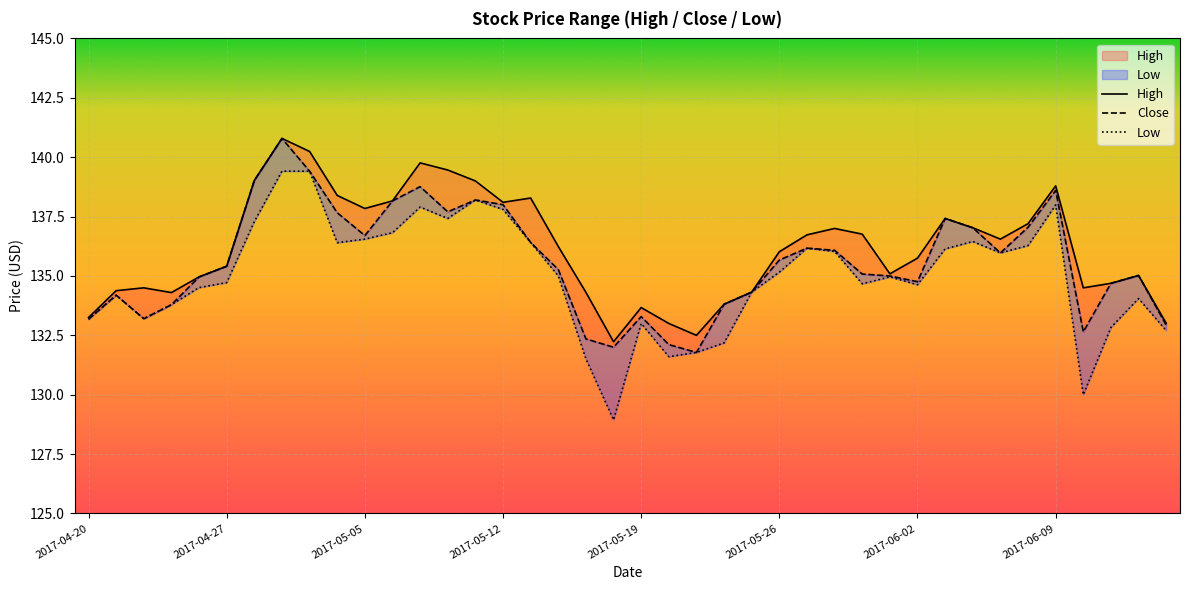

Reading right to left, list all the values displayed in this chart.

High: 133.0	135.0	134.7	134.5	138.8	137.2	136.6	137.0	137.4	135.8	135.1	136.8	137.0	136.7	136.0	134.3	133.8	132.5	133.0	133.7	132.2	134.3	136.2	138.3	138.1	139.0	139.5	139.8	138.2	137.8	138.4	140.2	140.8	139.0	135.4	135.0	134.3	134.5	134.4	133.2
Close: 132.9	135.0	134.7	132.7	138.6	137.1	136.0	137.0	137.4	134.8	135.0	135.1	136.1	136.2	135.7	134.3	133.8	131.8	132.1	133.3	132.0	132.3	135.3	136.4	138.0	138.2	137.7	138.8	138.2	136.7	137.7	139.4	140.8	139.0	135.4	135.0	133.8	133.2	134.2	133.2
Low: 132.7	134.1	132.8	130.0	138.0	136.3	136.0	136.4	136.1	134.6	135.0	134.7	136.0	136.2	135.2	134.3	132.2	131.8	131.6	133.0	128.9	131.5	135.0	136.4	137.8	138.2	137.4	137.9	136.8	136.6	136.4	139.4	139.4	137.3	134.7	134.5	133.8	133.2	134.2	133.2